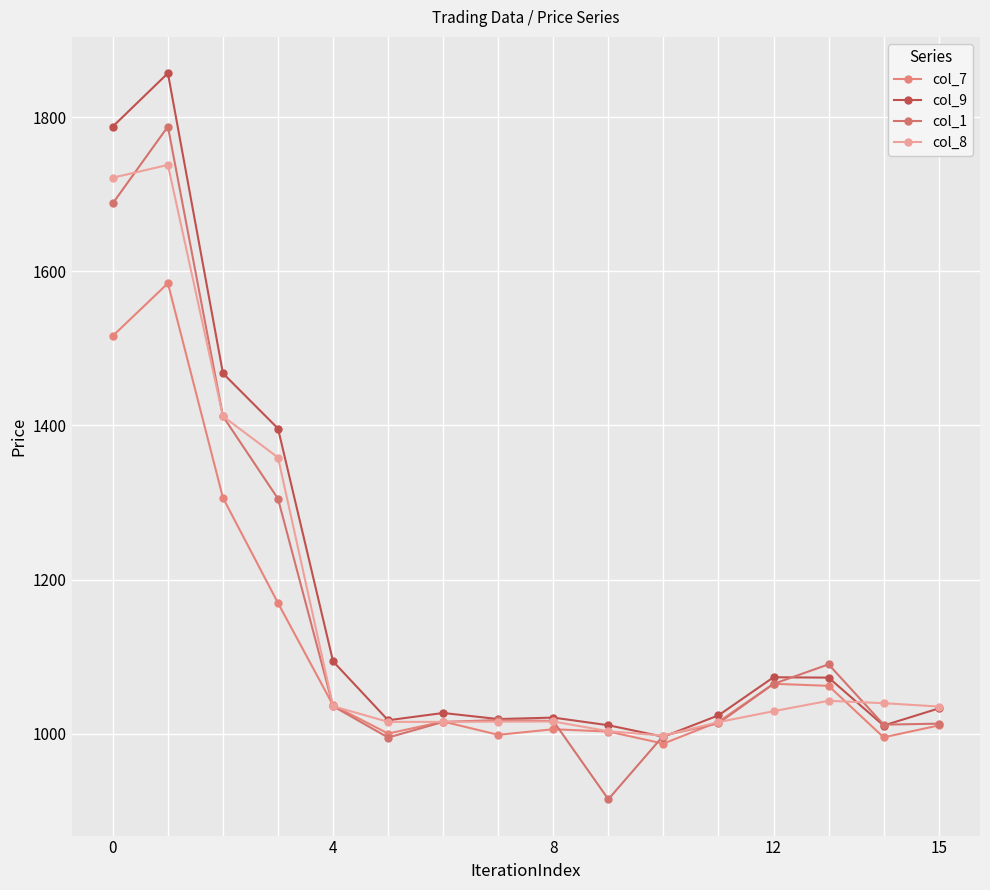

How many lines are shown in the chart?

4